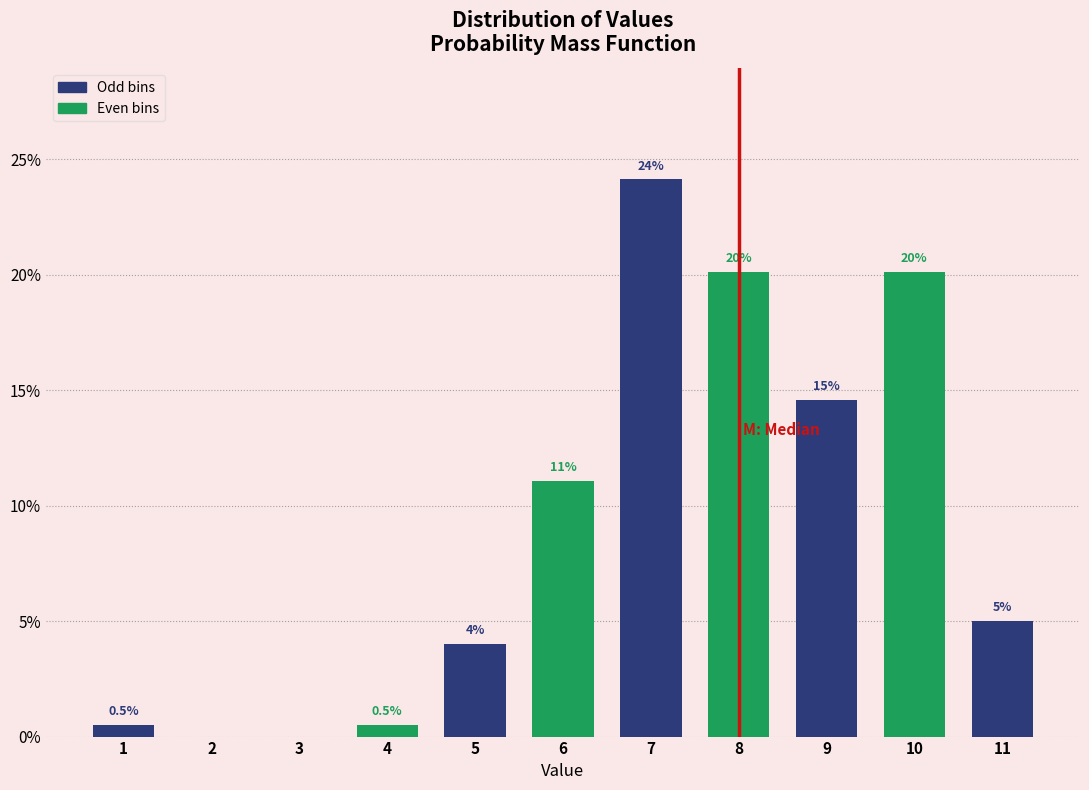

Reading right to left, extract all data points from this chart.

11=5.0	10=20.1	9=14.6	8=20.1	7=24.1	6=11.1	5=4.0	4=0.5	3=0.0	2=0.0	1=0.5